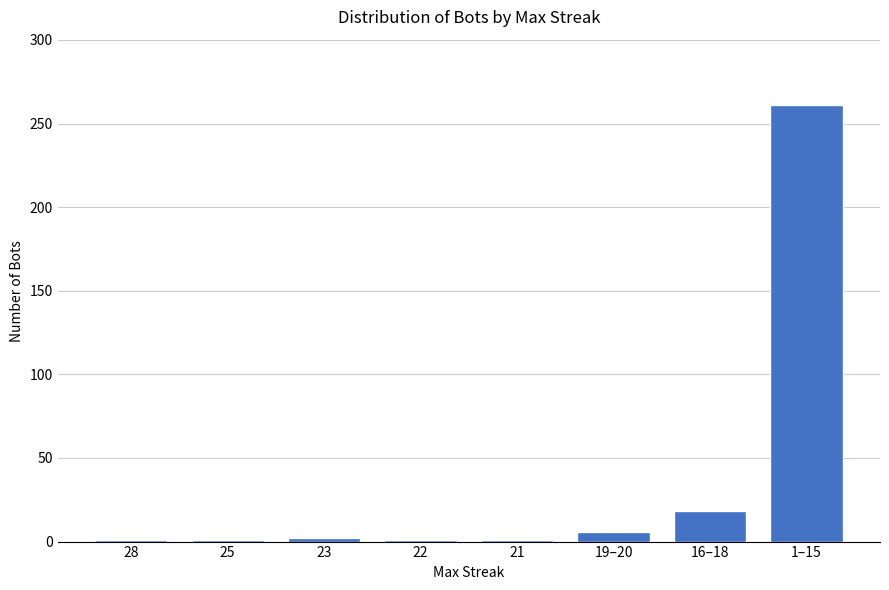

At which label is the value closest to 131?

16–18